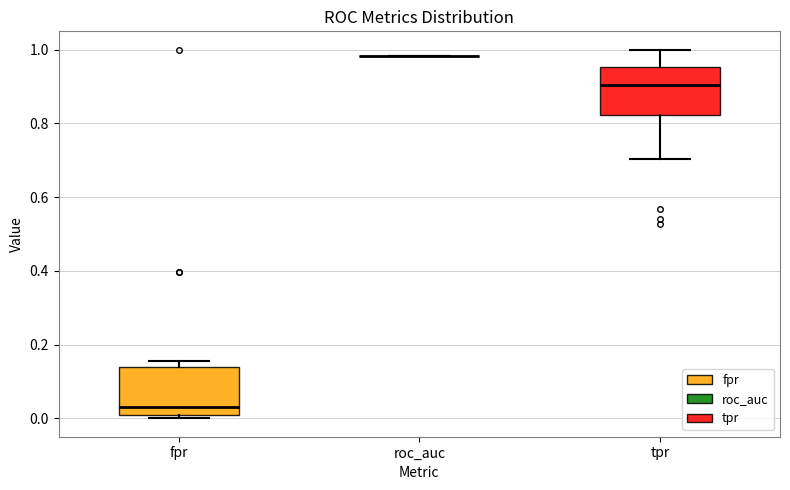

Reading left to right, read every box against the y-axis: the position of its median line, the range the box covers, and the ends of its whiskers. The values are not printed on the chart, so give them approximately, as read against the axis.

fpr: median 0.04, box 0.00 to 0.14, whiskers 0.00 (just below the box's lower edge) to 0.16
roc_auc: box collapsed to a line at 0.98, whiskers 0.98 to 0.98
tpr: median 0.90, box 0.82 to 0.96, whiskers 0.70 to 1.00